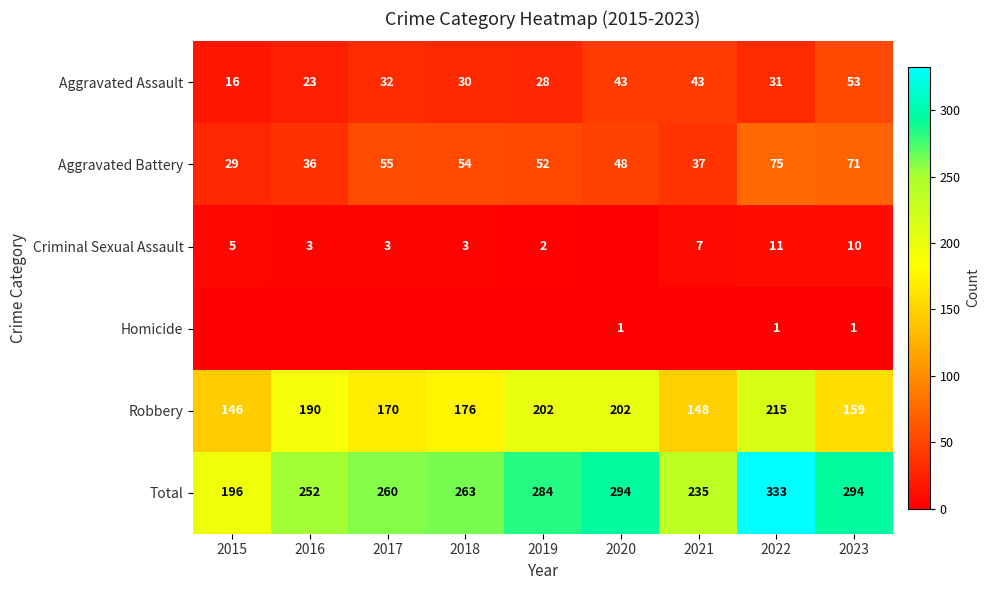

Where does the Aggravated Assault series first go above 31?

2017